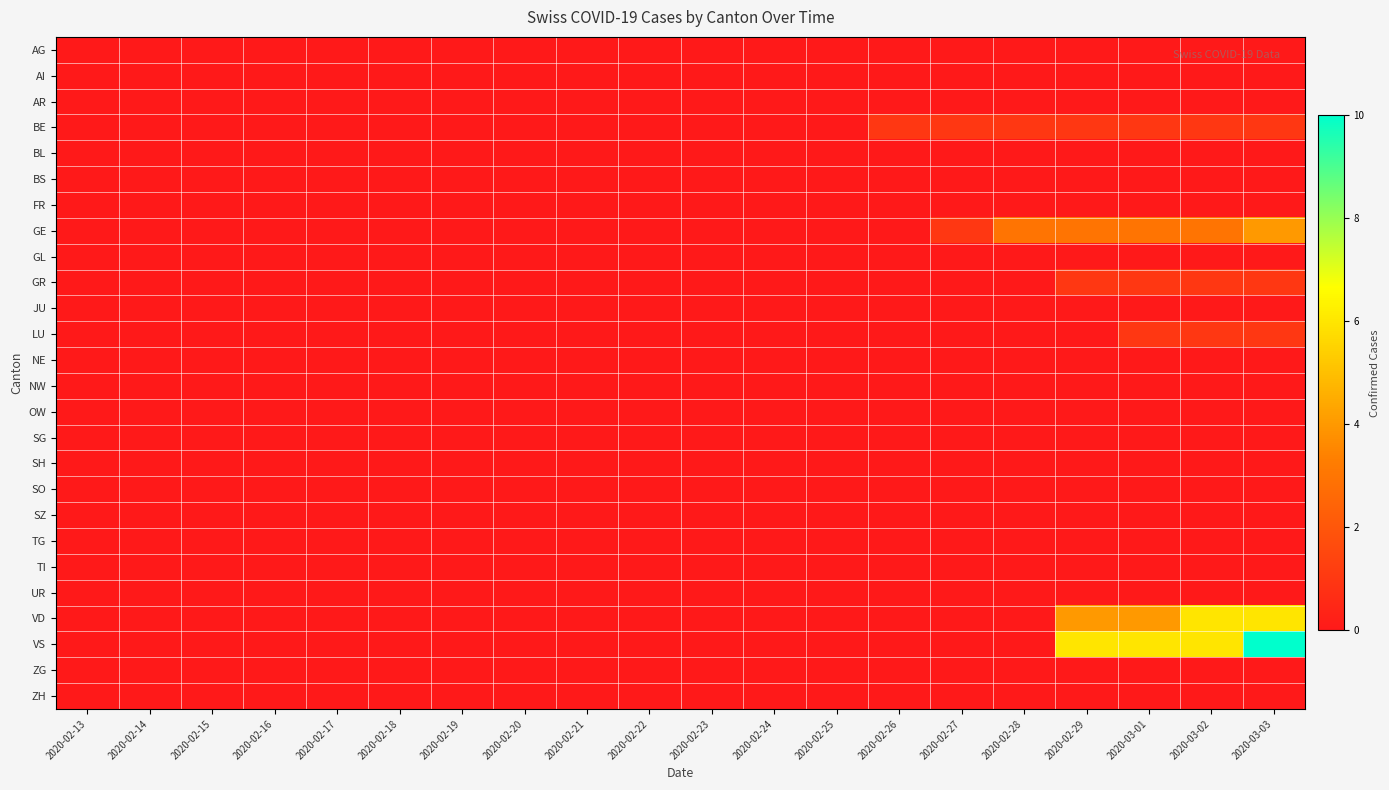

Which series changed the most between 2020-02-23 and 2020-02-26?

BE